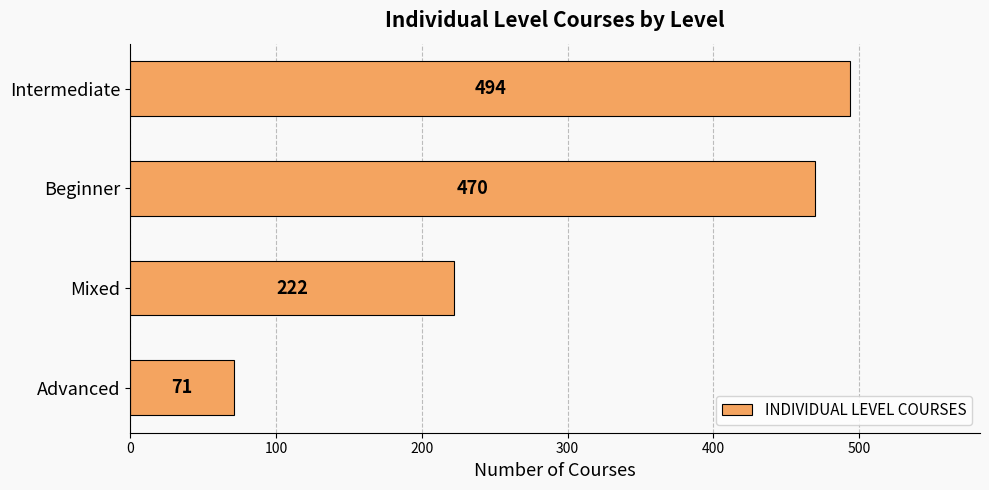

How many data points does each series have?

4